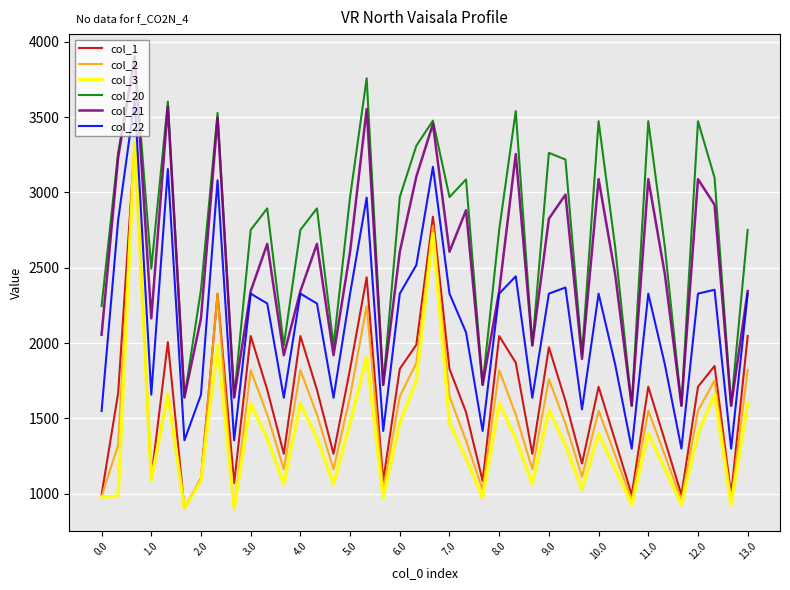

What is the minimum value for col_20?

1584.9